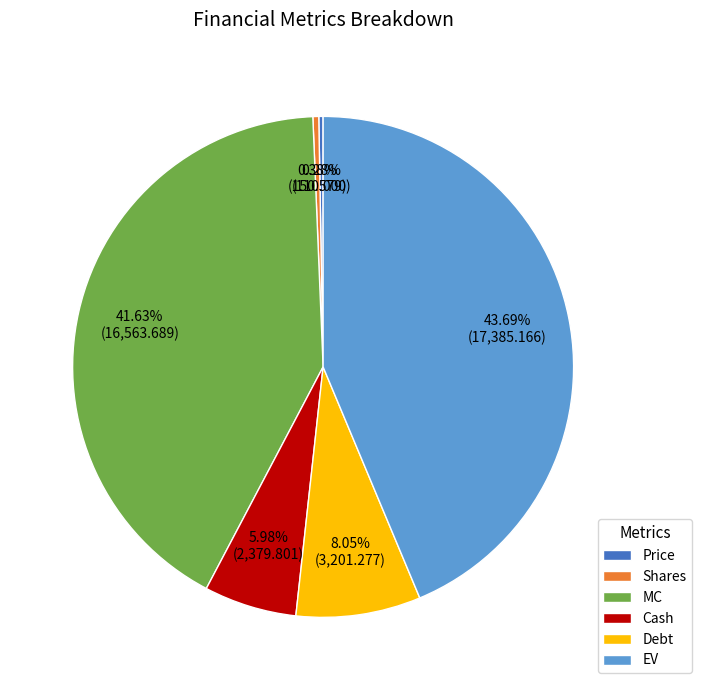

What is the total percentage of Shares and MC?

42.0%